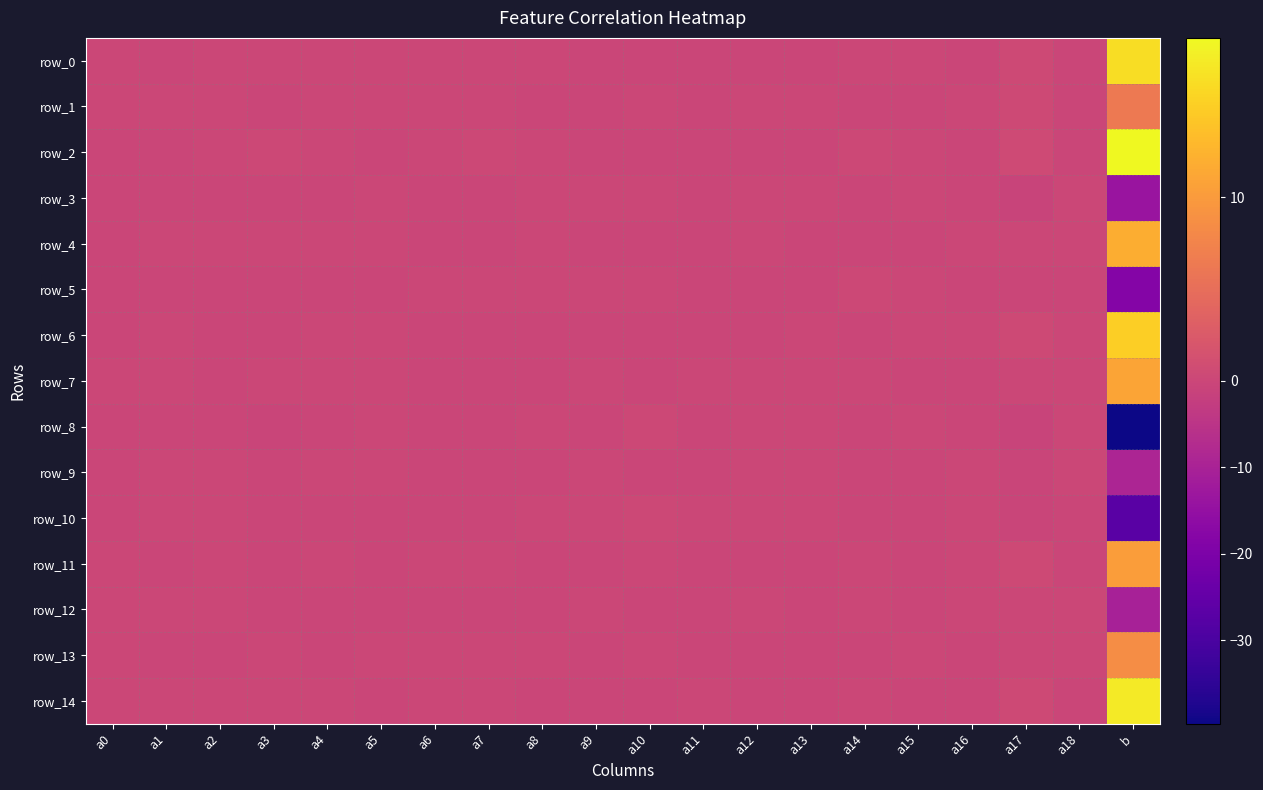

Reading left to right, extract all data points from this chart.

row_0: 0.0	-0.0	0.0	0.1	0.0	0.0	0.1	0.1	0.0	-0.0	-0.0	-0.0	-0.0	-0.1	0.1	0.1	-0.0	0.3	-0.0	16.2
row_1: 0.0	0.0	0.0	-0.1	0.0	0.0	0.0	0.0	-0.0	-0.0	0.0	-0.0	0.0	0.0	-0.1	-0.0	0.0	0.3	-0.0	6.3
row_2: -0.0	-0.0	0.0	0.2	0.0	-0.0	0.1	0.2	0.0	-0.0	-0.2	-0.0	-0.1	-0.1	0.2	0.0	-0.0	0.6	-0.0	18.7
row_3: -0.0	-0.0	-0.0	-0.0	-0.0	0.0	-0.0	-0.0	0.0	0.0	0.1	-0.0	0.1	0.1	-0.1	0.0	-0.0	-0.6	0.0	-13.9
row_4: -0.0	0.0	0.0	0.1	0.0	0.0	-0.0	-0.0	0.0	-0.0	-0.0	-0.0	0.0	-0.0	-0.0	-0.0	0.0	0.1	0.0	11.9
row_5: -0.0	-0.1	-0.0	-0.1	-0.0	-0.1	0.0	0.0	0.0	0.0	0.0	-0.0	-0.0	-0.0	0.2	0.0	-0.0	-0.1	-0.0	-18.5
row_6: -0.0	0.0	-0.0	-0.1	0.0	0.0	-0.0	-0.0	-0.0	-0.0	-0.1	-0.0	-0.0	0.0	-0.2	0.0	0.0	0.3	0.0	15.0
row_7: 0.1	0.0	-0.0	0.1	0.0	0.0	-0.0	-0.0	-0.0	0.0	-0.0	0.0	0.0	0.0	0.0	-0.0	-0.0	0.0	0.0	11.0
row_8: -0.1	-0.0	-0.0	-0.3	-0.0	0.0	-0.0	-0.0	0.0	-0.0	0.3	-0.0	0.1	0.1	-0.2	0.1	-0.0	-0.8	0.0	-39.7
row_9: -0.1	0.0	0.0	-0.0	0.0	0.0	-0.1	-0.2	-0.0	0.0	-0.0	-0.0	0.0	0.1	-0.1	-0.0	0.0	-0.4	0.0	-9.3
row_10: -0.0	0.0	0.0	-0.2	-0.0	-0.0	-0.1	-0.2	0.0	0.0	0.2	0.0	0.1	0.0	-0.1	-0.0	0.0	-0.6	-0.0	-27.0
row_11: 0.1	-0.0	0.0	-0.0	0.0	-0.0	0.0	0.0	-0.0	-0.0	0.0	-0.0	-0.0	-0.0	0.0	-0.0	0.0	0.3	-0.0	10.4
row_12: 0.0	0.0	0.0	-0.1	-0.0	-0.0	-0.0	-0.0	-0.0	0.0	-0.1	-0.0	0.0	-0.0	0.1	-0.0	0.0	0.1	0.0	-10.3
row_13: 0.0	-0.0	-0.0	0.1	-0.0	0.0	0.1	0.1	0.0	-0.0	0.0	-0.0	-0.0	-0.0	-0.1	0.0	-0.0	0.0	0.0	8.5
row_14: 0.0	0.0	0.0	0.1	0.0	-0.0	0.0	0.1	-0.0	-0.0	-0.0	0.0	-0.0	-0.0	0.1	-0.0	-0.0	0.4	-0.0	17.4